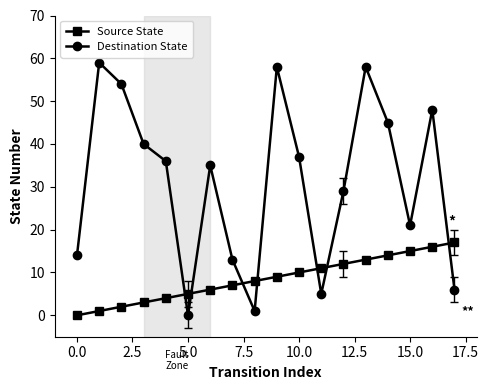

Which series has the widest spread of values?

Destination State